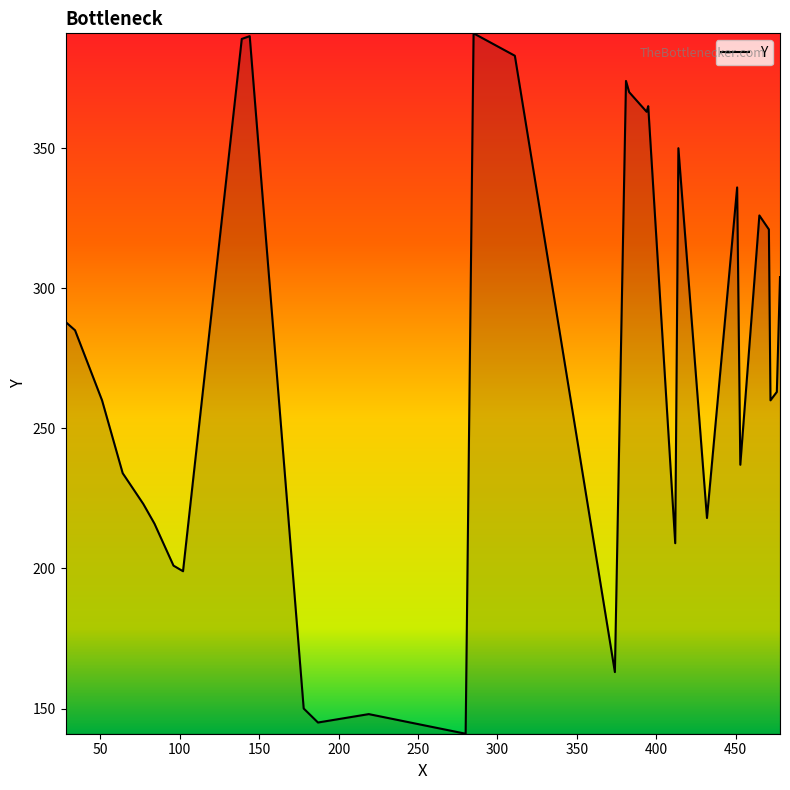

What is the maximum value shown in the chart?

391